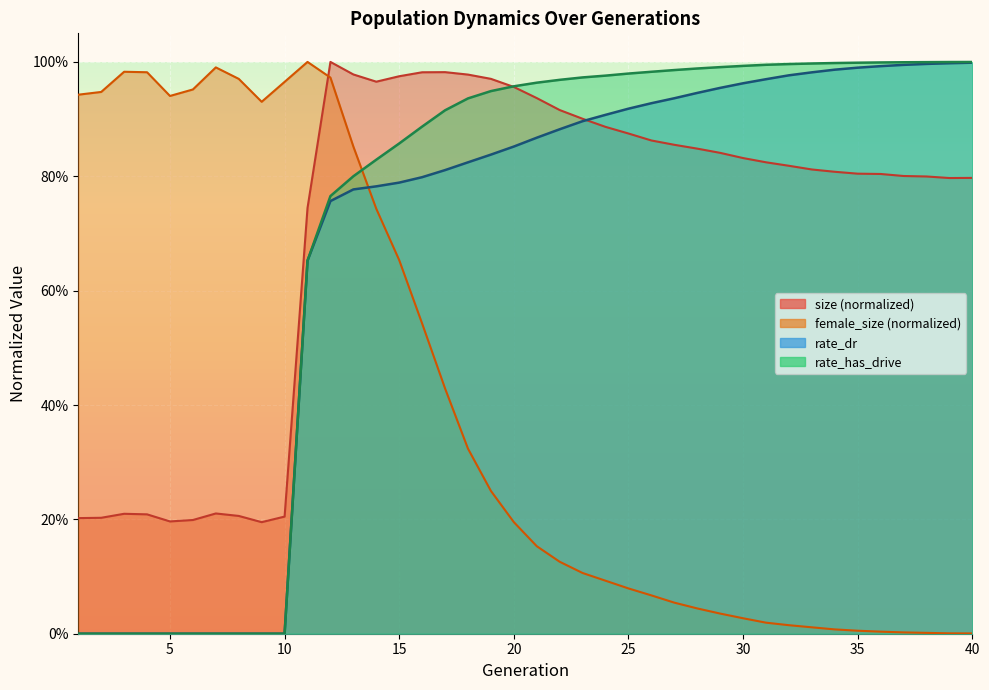

Is the value of size at 32 greater than the value of rate_dr at 32?

No